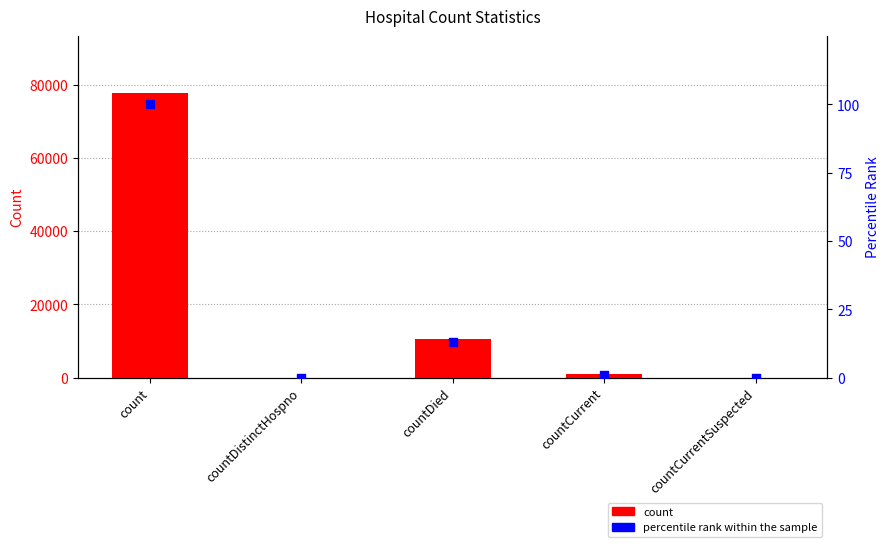

Is the value of count at countDied greater than the value of percentile rank within the sample at countCurrent?

Yes